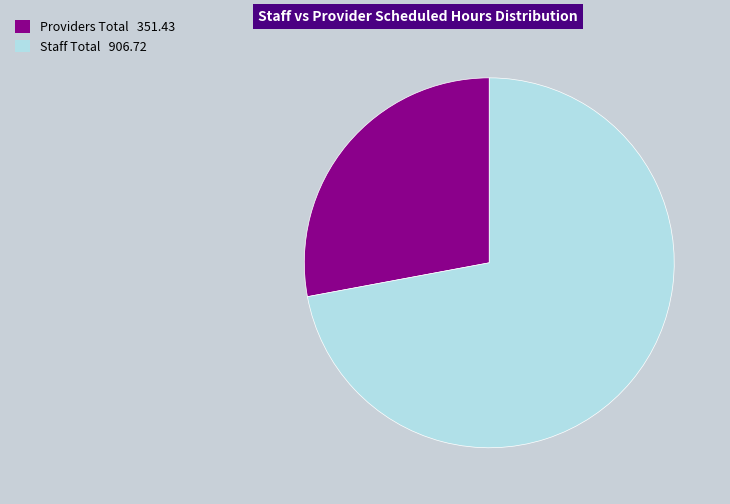

Rank the categories by value from highest to lowest.

Staff Total, Providers Total